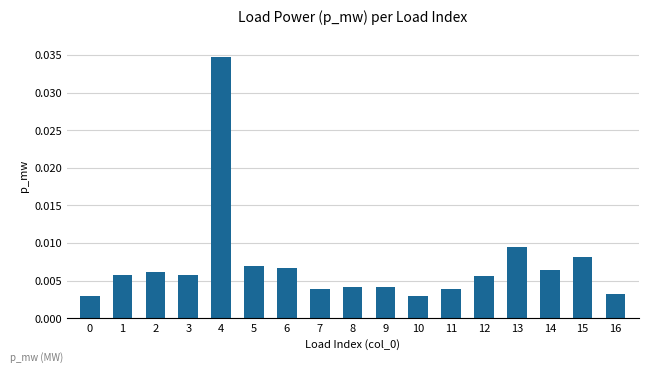

Which label corresponds to the largest value in the chart?

4